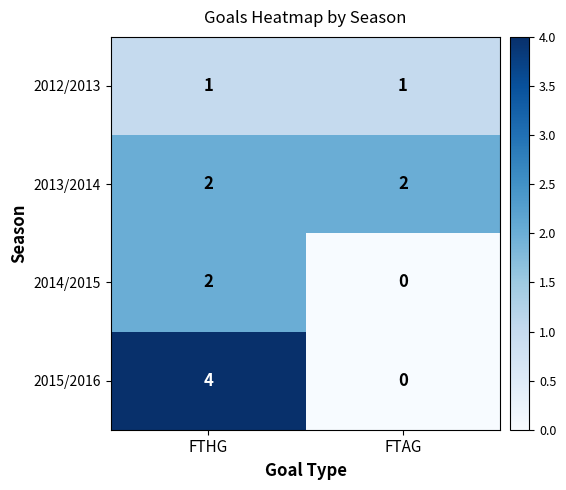

Which series changed the most between FTHG and FTAG?

2015/2016